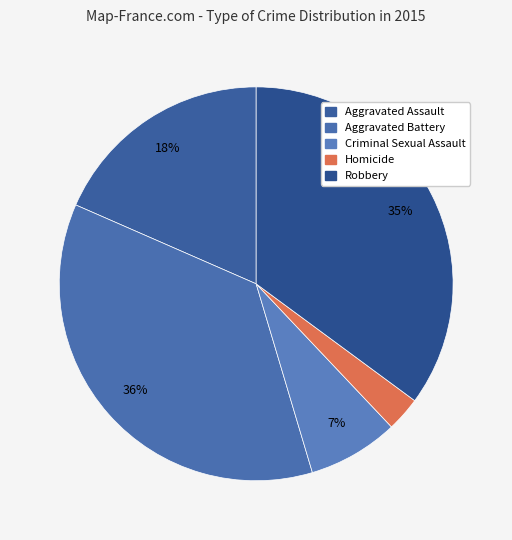

What percentage is the Robbery slice, to the nearest percent?

35%